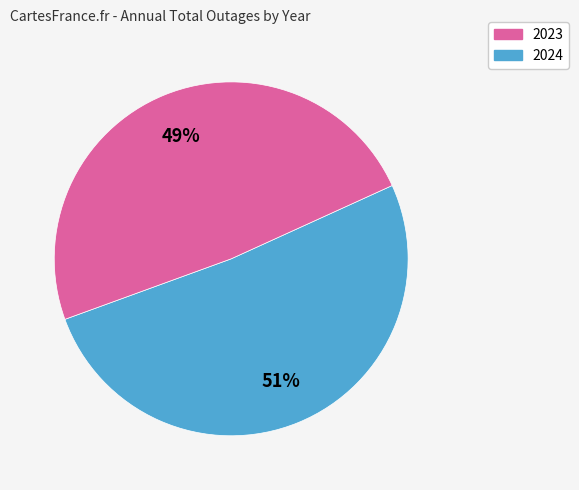

How many segments does this pie chart have?

2